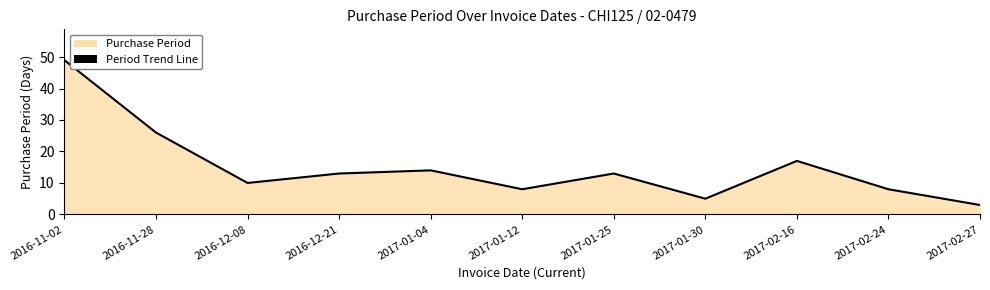

At which category does the chart reach its peak across all series?

2016-11-02